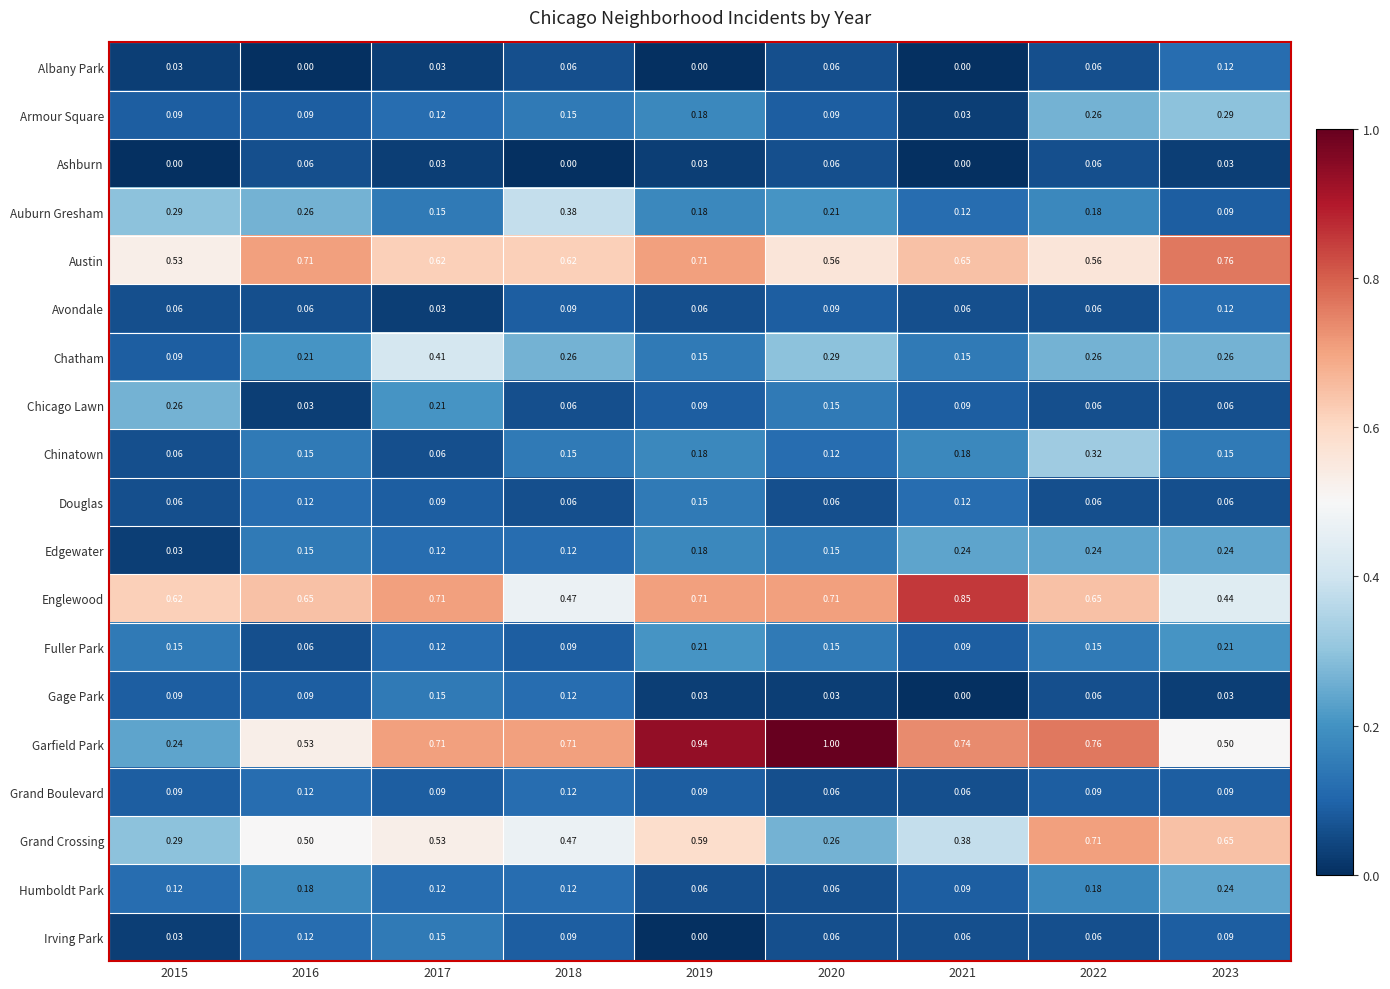

Is the value of Auburn Gresham at 2021 greater than the value of Grand Crossing at 2017?

No